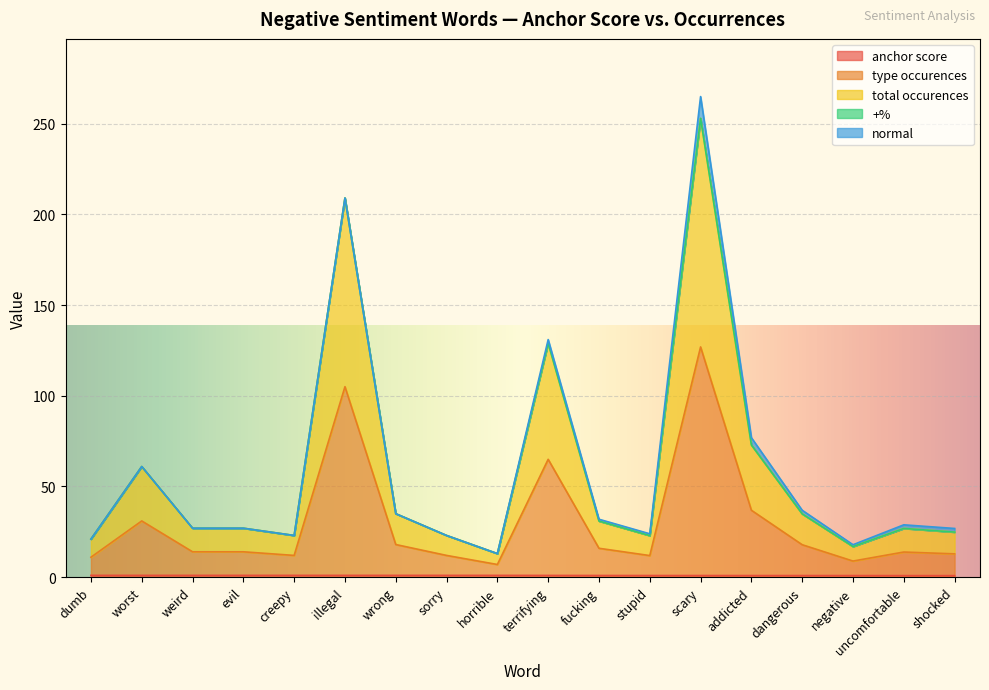

What position from the left is addicted?

14